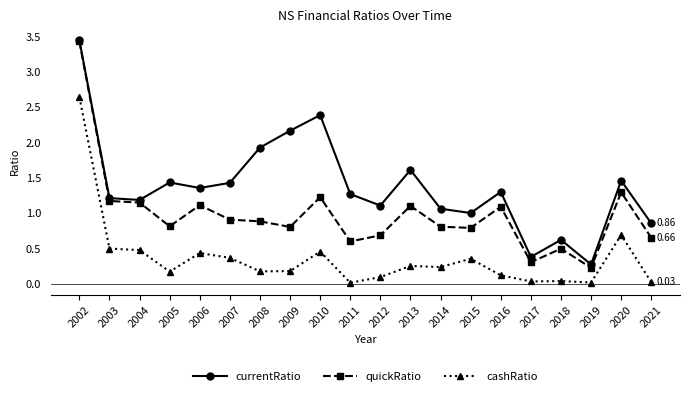

In cashRatio, how many points are lower than both neighbors (excluding endpoints)?

6